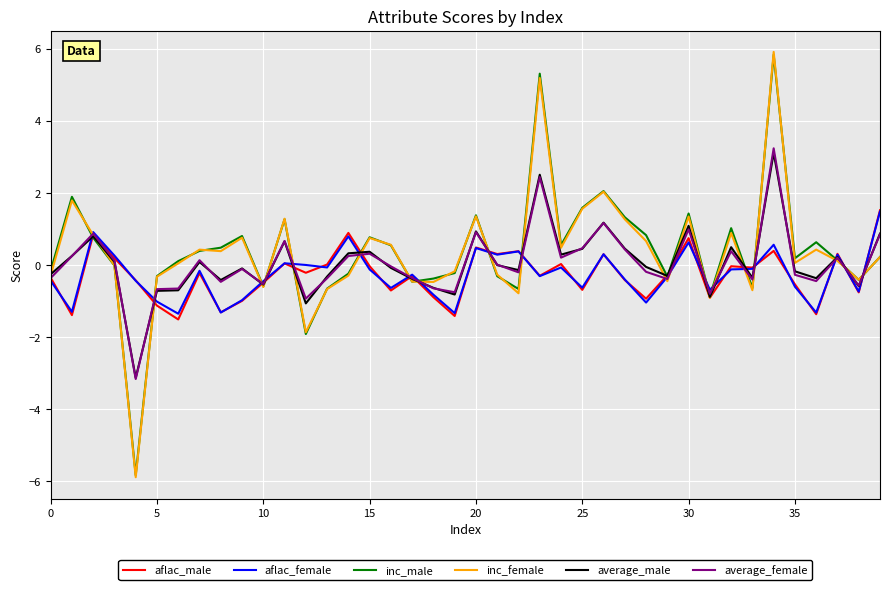

What is the difference between the maximum and minimum values in the aflac_female series?

2.8